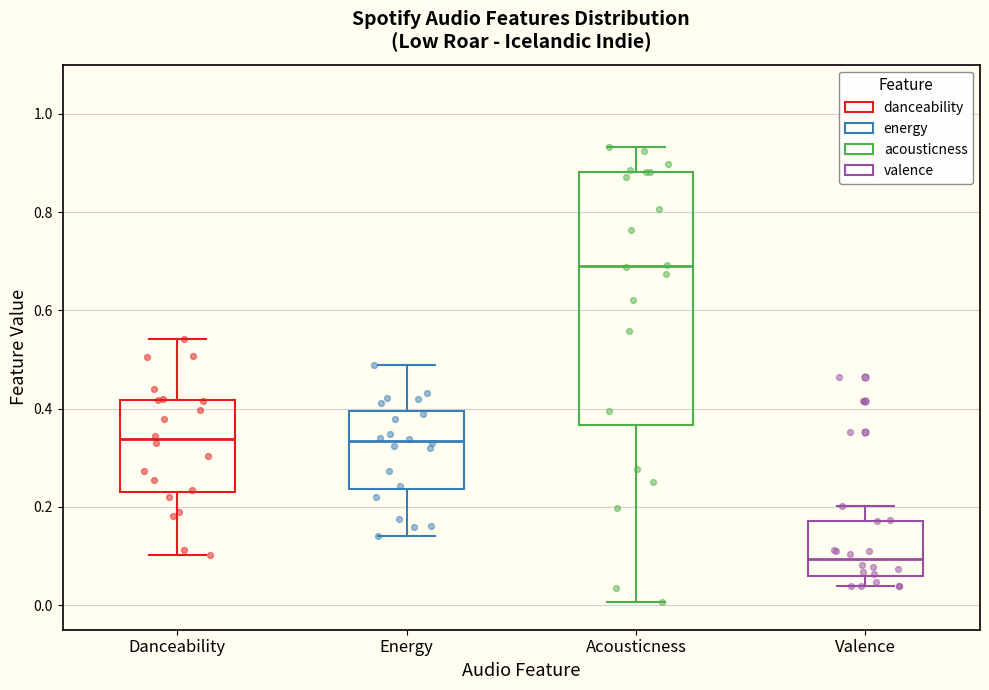

Which box's median line is the lowest?

Valence